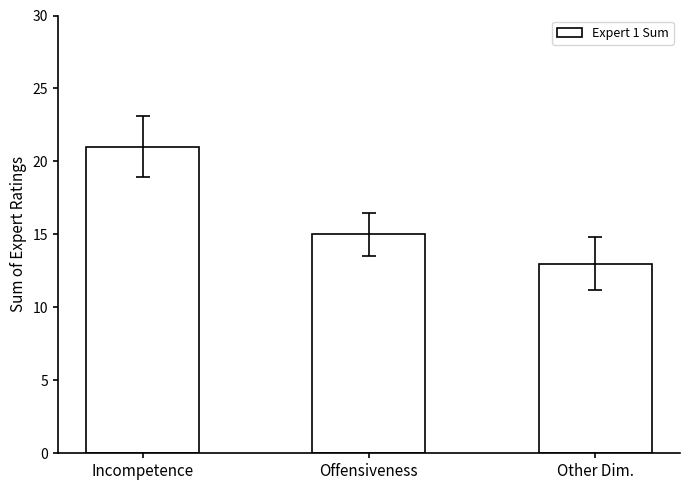

What is the sum of all values?

49